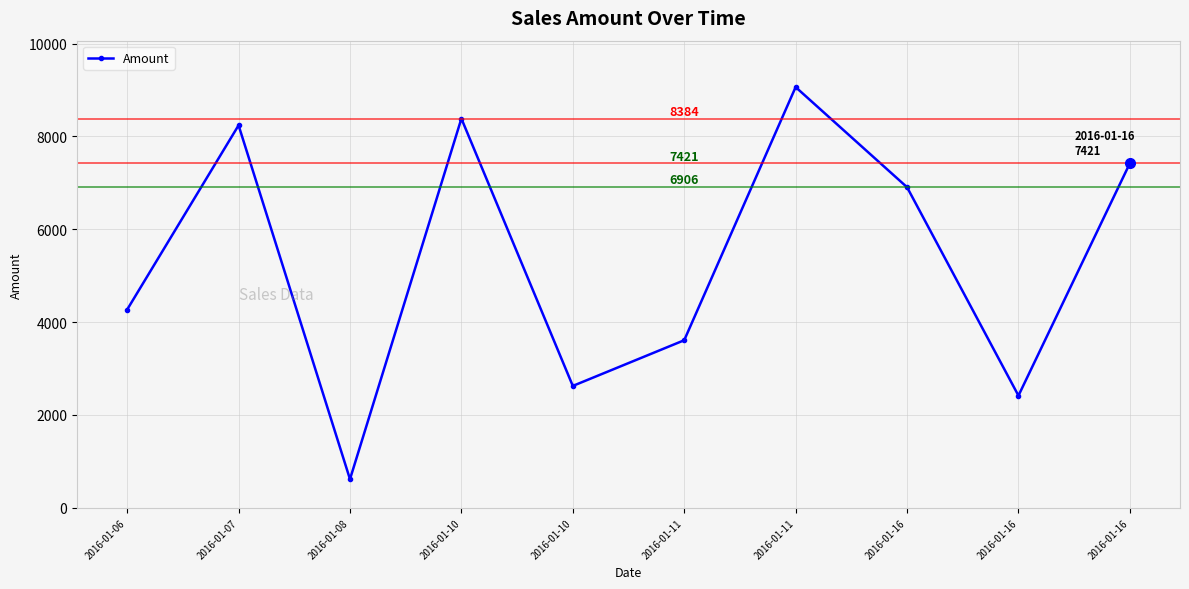

How many lines are shown in the chart?

1